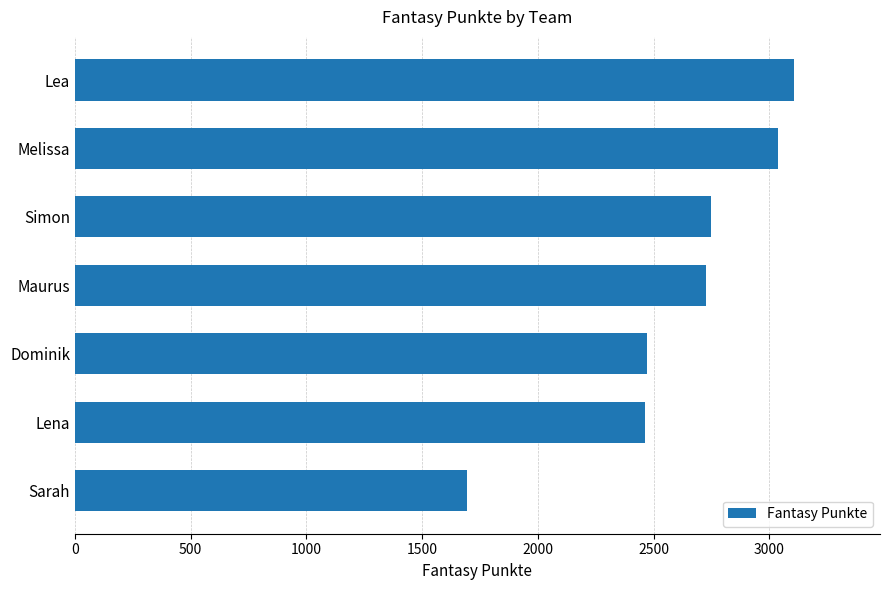

Count the number of data series in this chart.

1